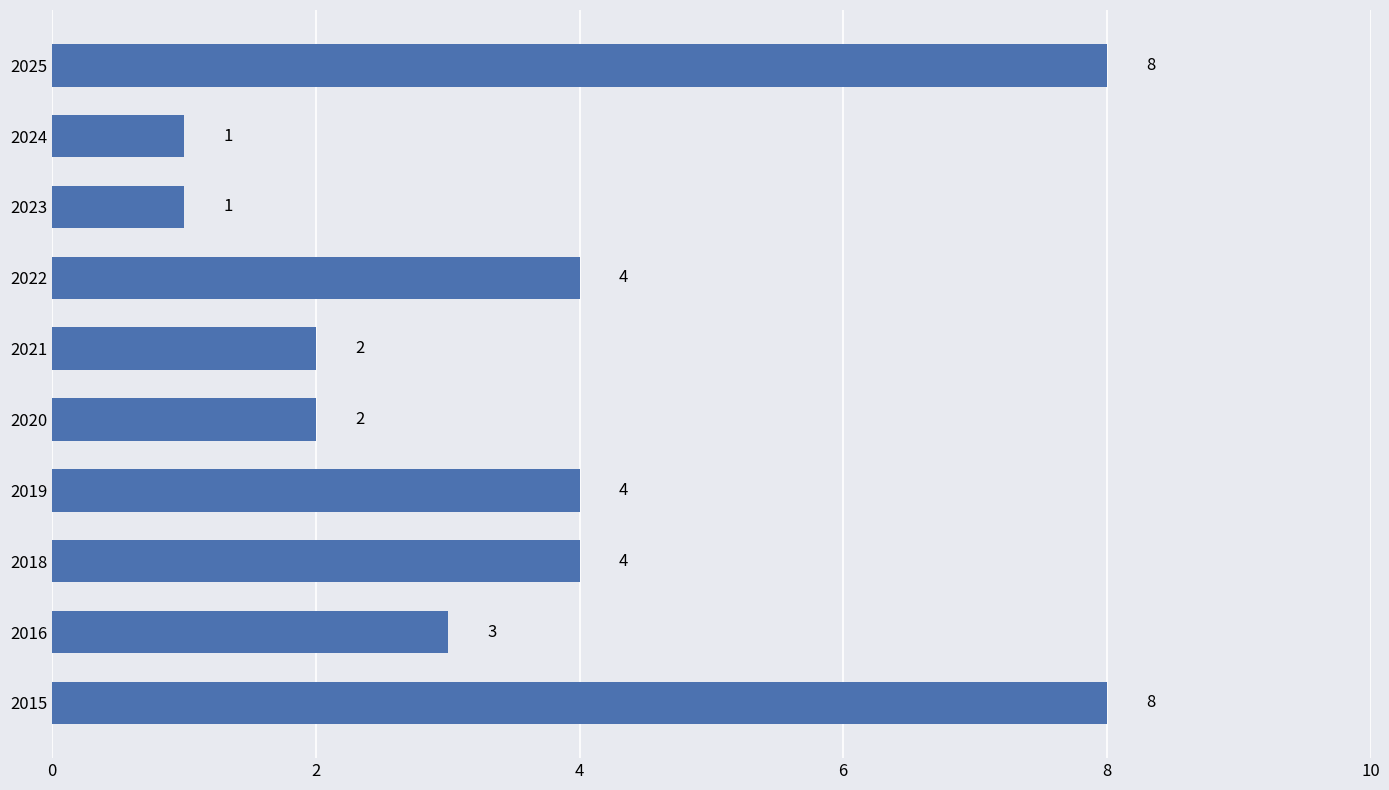

How many values are below 4?

5